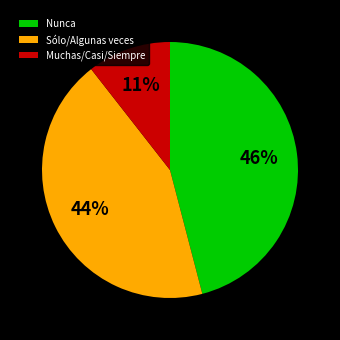

Which has a higher value, Muchas/Casi/Siempre or Sólo/Algunas veces?

Sólo/Algunas veces